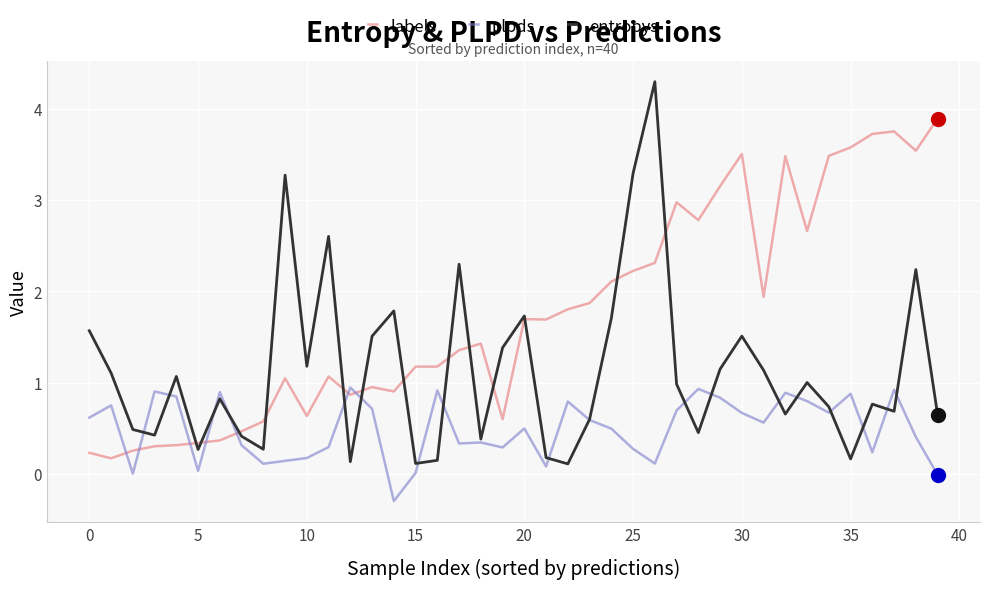

Rank the series by their maximum value, from highest to lowest.

entropys, labels, plpds